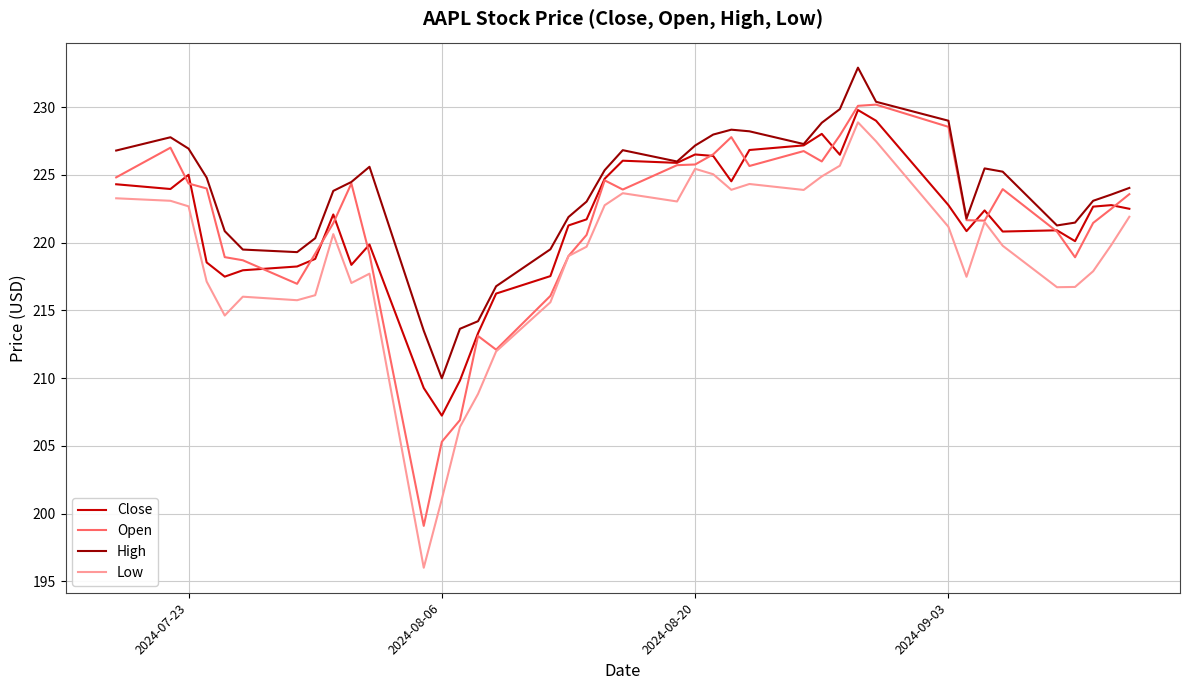

Which series has the largest total across all categories?

High